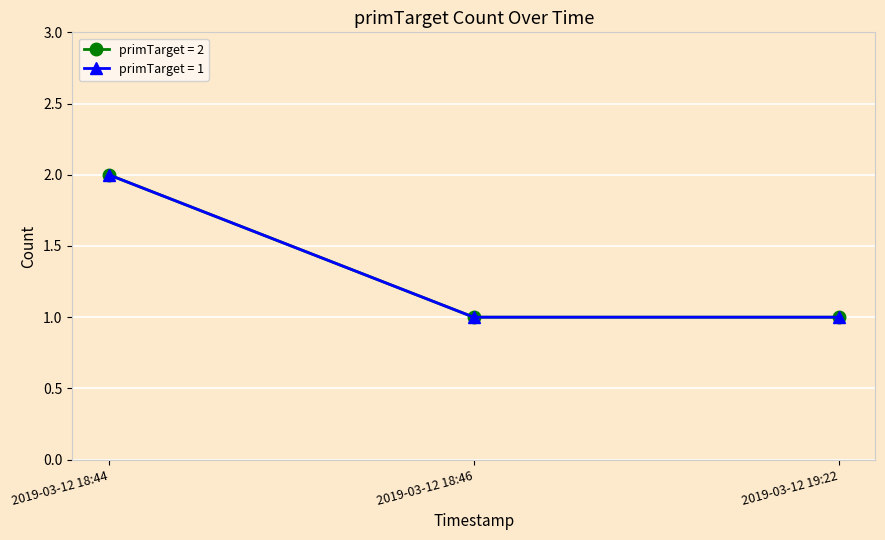

Does the chart have visible grid lines?

Yes